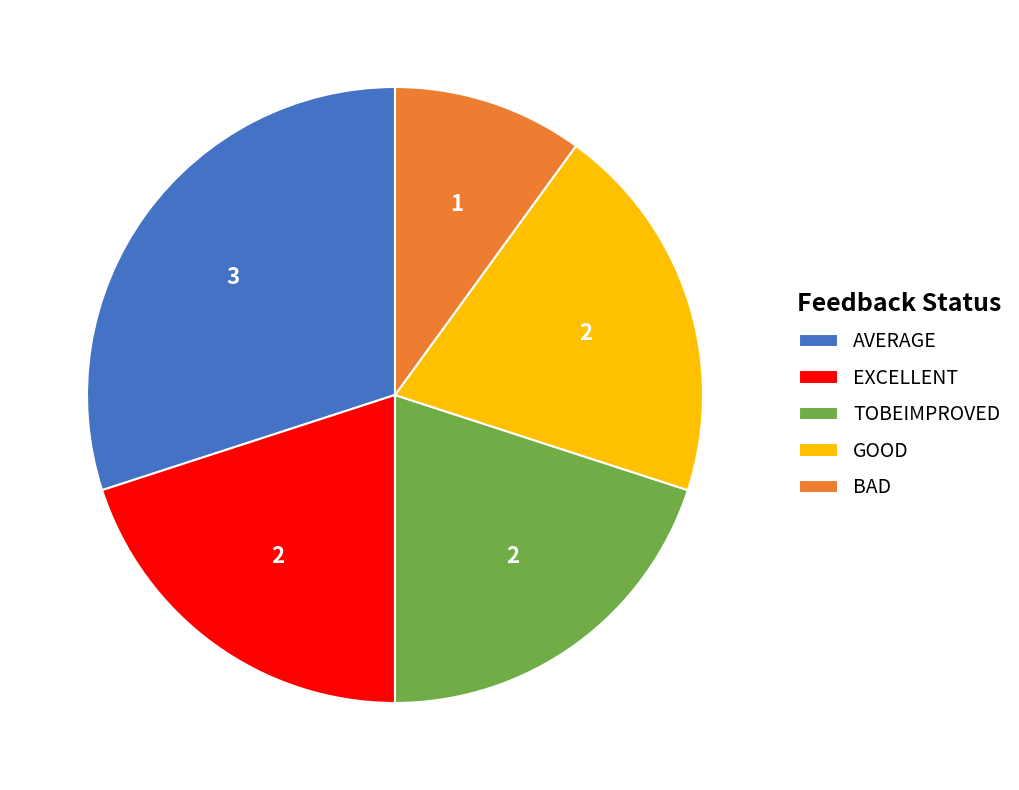

Is EXCELLENT the majority of the pie?

No